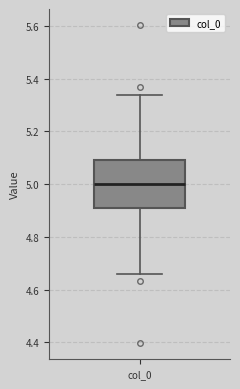

Transcribe this box plot: give where the median line is, the range the box spans, and where the two whiskers end, as read against the y-axis. The values are not printed on the chart, so give them approximately, as read against the axis.

median 5.00, box 4.90 to 5.10, whiskers 4.66 to 5.34